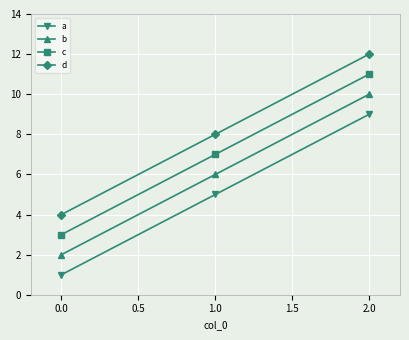

What is the average value of the b series?

6